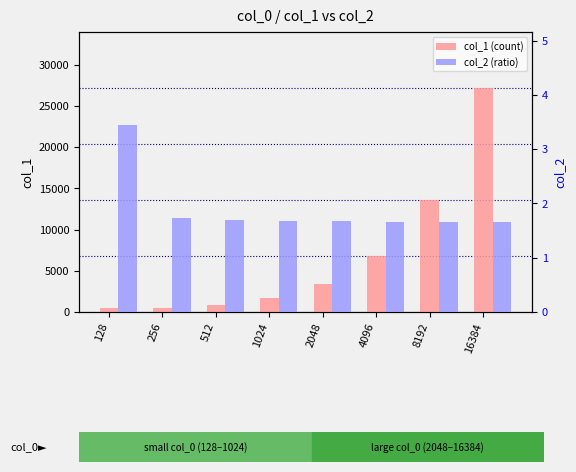

What is the value of the col_1 (count) bar at the 3rd from the left?

868.0